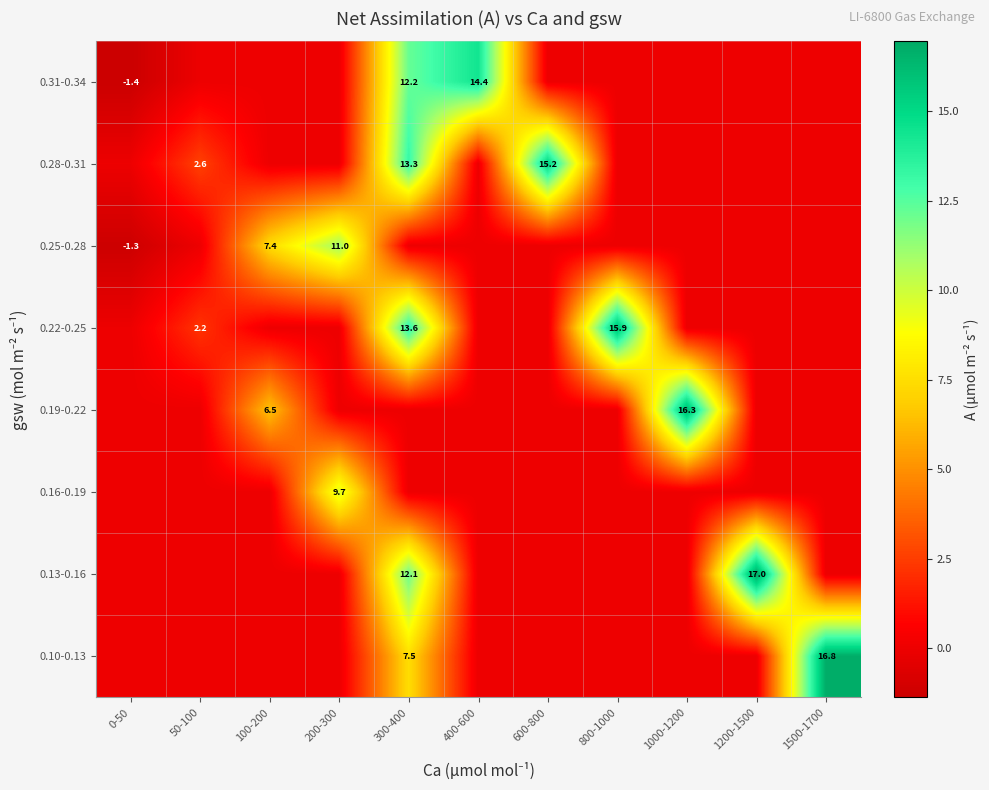

Is it true that 0.31-0.34 equals 14.4 at 400-600?

True